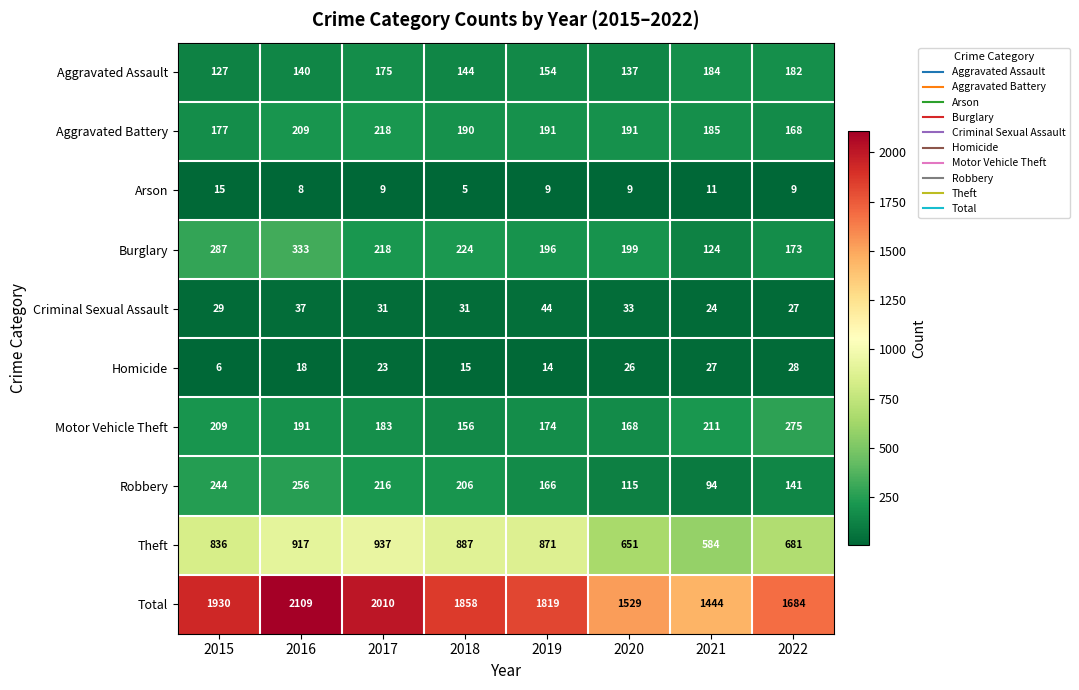

Which series has the largest total across all categories?

Total